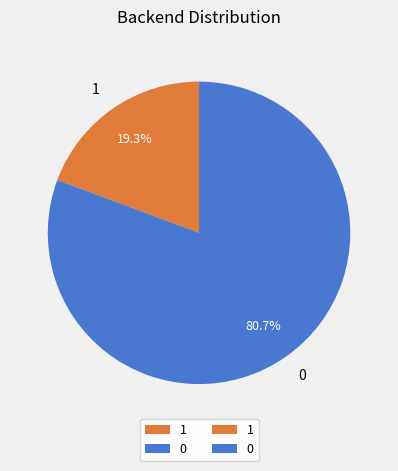

To the nearest percent, what portion does 0 represent?

81%